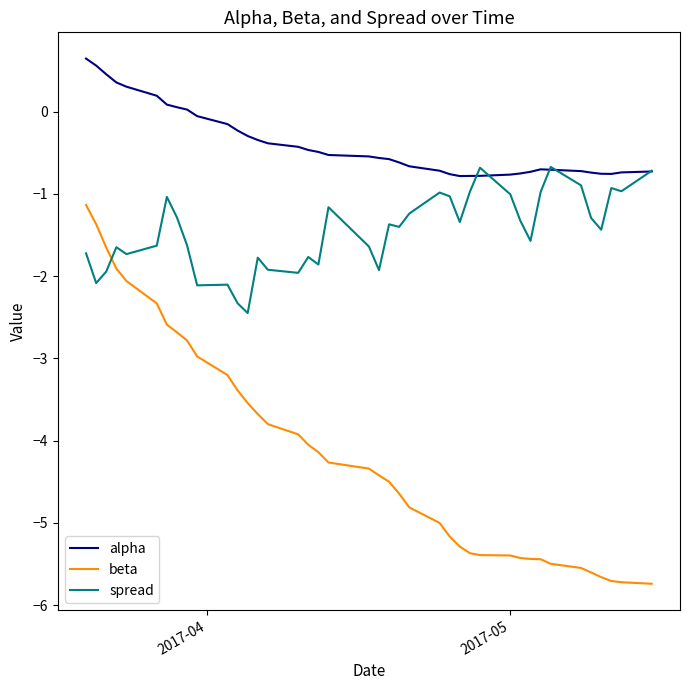

What is the sum of all alpha values?

-15.7